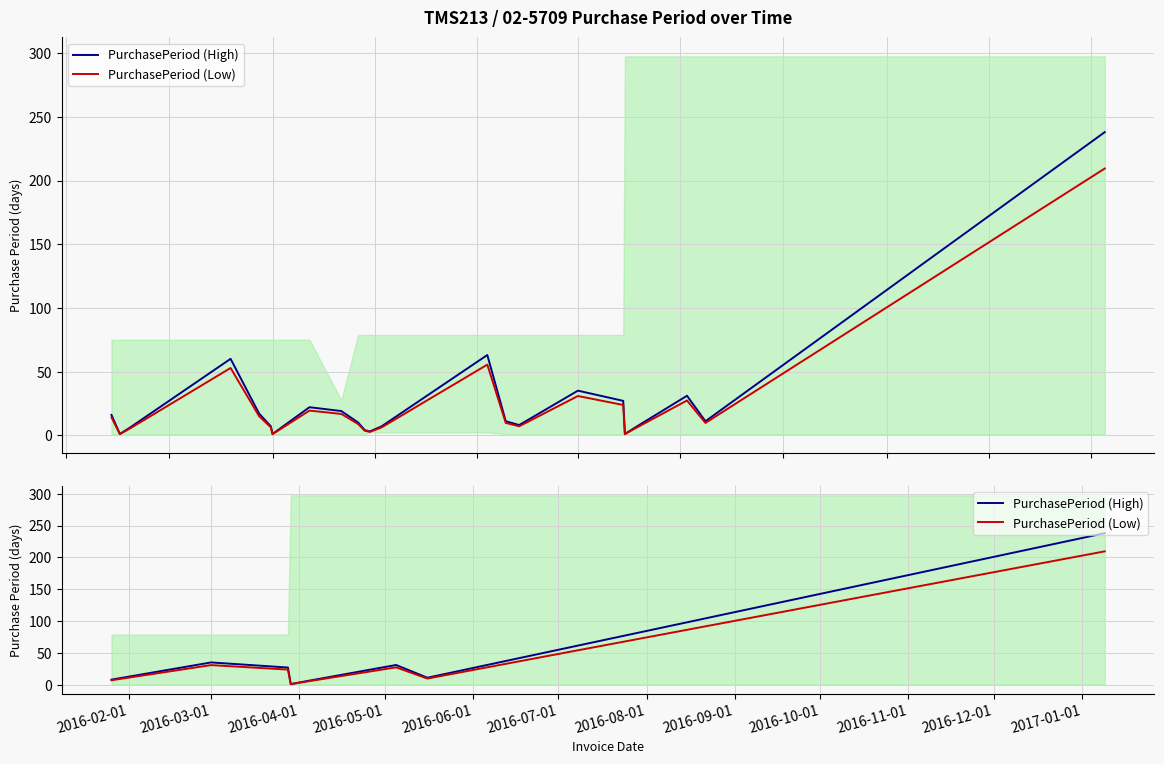

Between 2016-02-01 and 2016-09-01, which series saw the biggest shift?

PurchasePeriod (High)